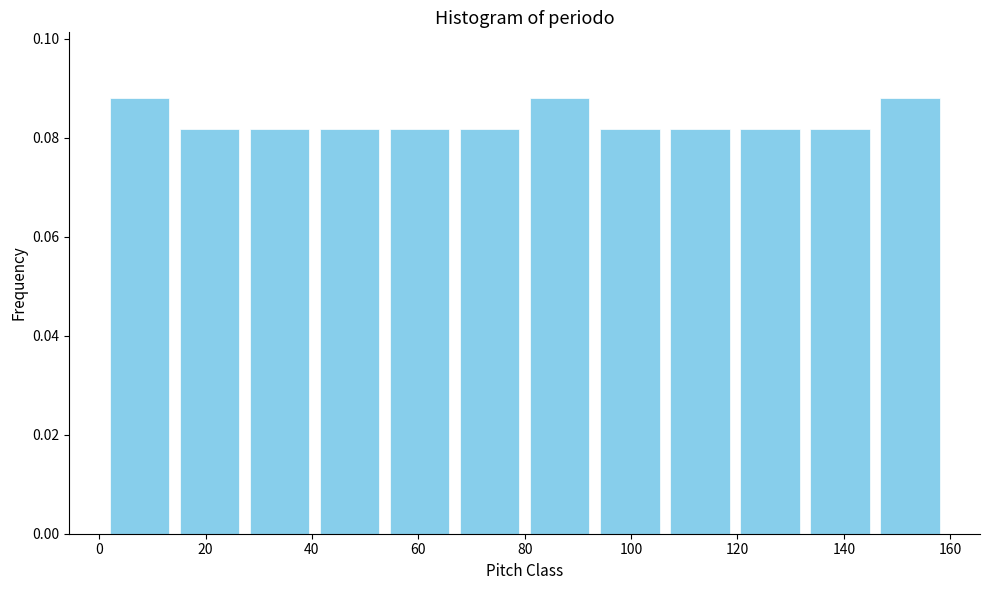

Reading left to right, transcribe this chart: for each bar, give the range it covers on the x-axis and its height. Neither the bar edges nor the heights are printed on the chart, so give them approximately, as read against the axes.

2 to 14: 0.088
14 to 28: 0.082
28 to 40: 0.082
40 to 54: 0.082
54 to 66: 0.082
66 to 80: 0.082
80 to 94: 0.088
94 to 106: 0.082
106 to 120: 0.082
120 to 132: 0.082
132 to 146: 0.082
146 to 160: 0.088